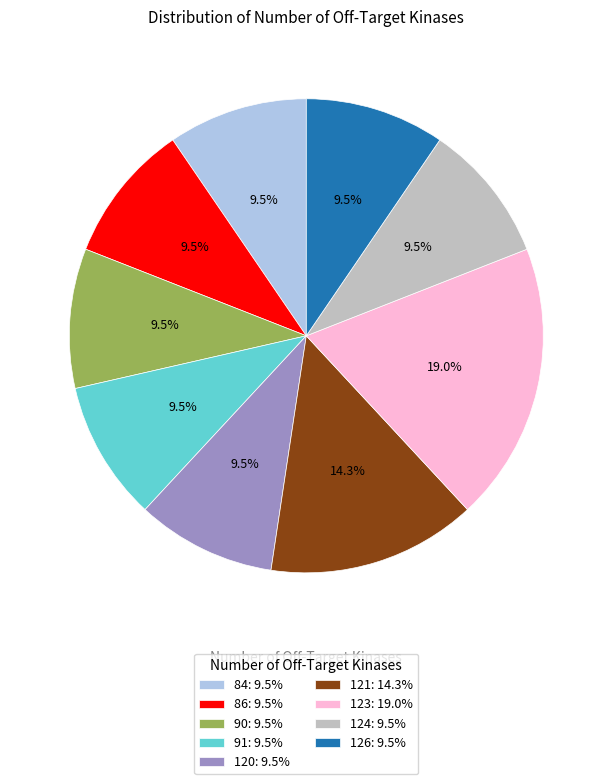

Is it true that 123 is 19% of the pie?

True